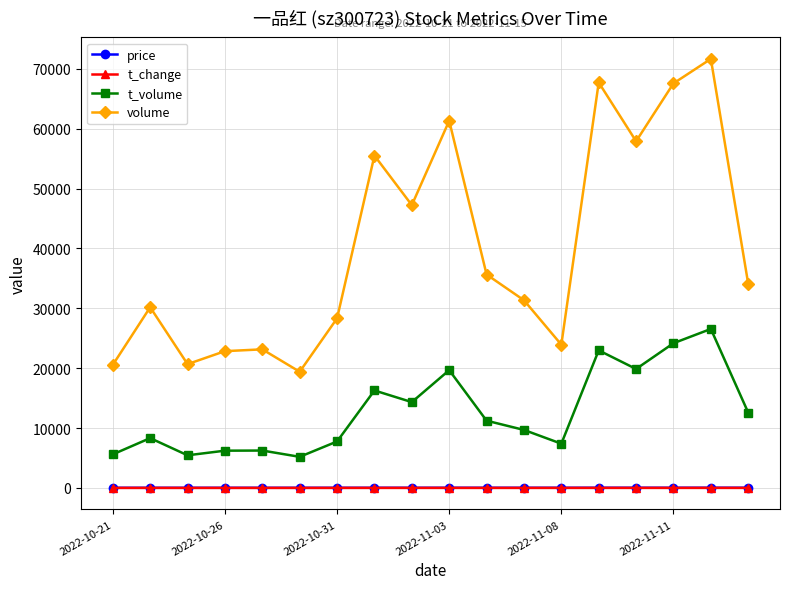

True or false: t_change has more than 2 interior local peaks.

True